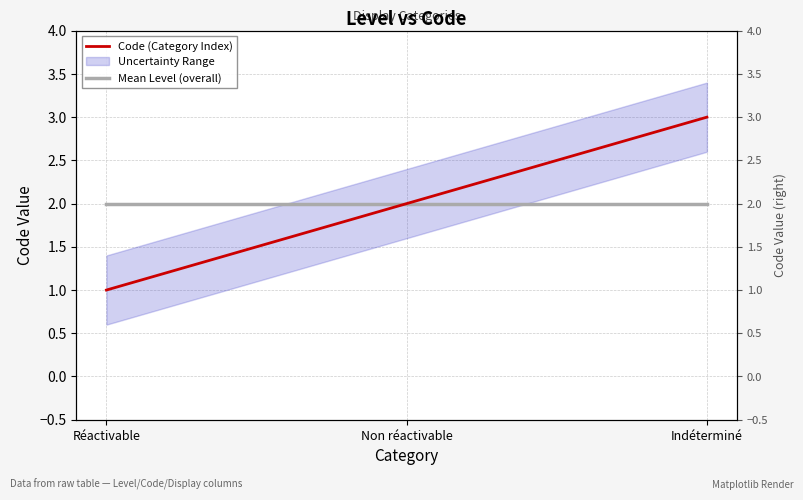

What is the label of the 3rd point from the left?

Indéterminé